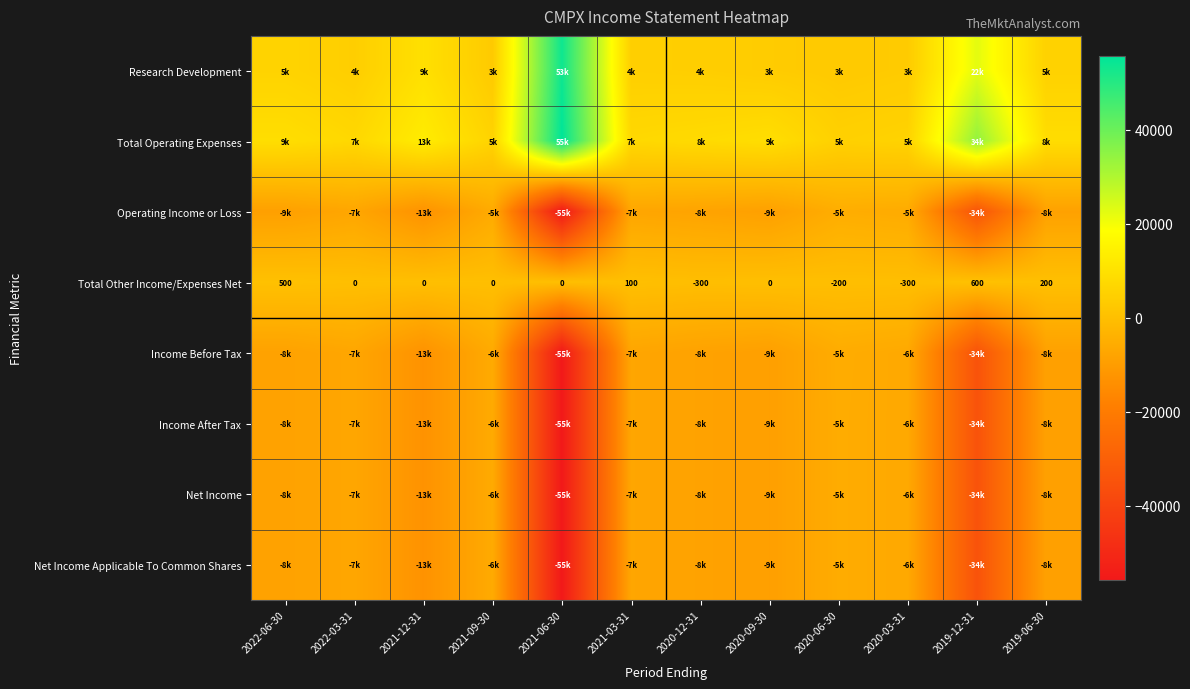

At how many categories does at least one series exceed -13163?

12